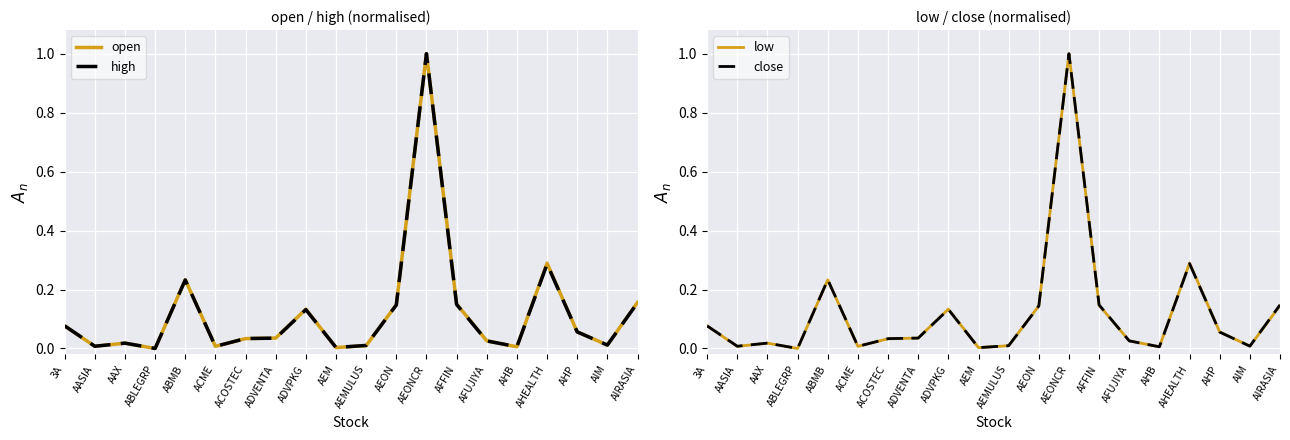

Which series changed the most between AFFIN and AHEALTH?

low